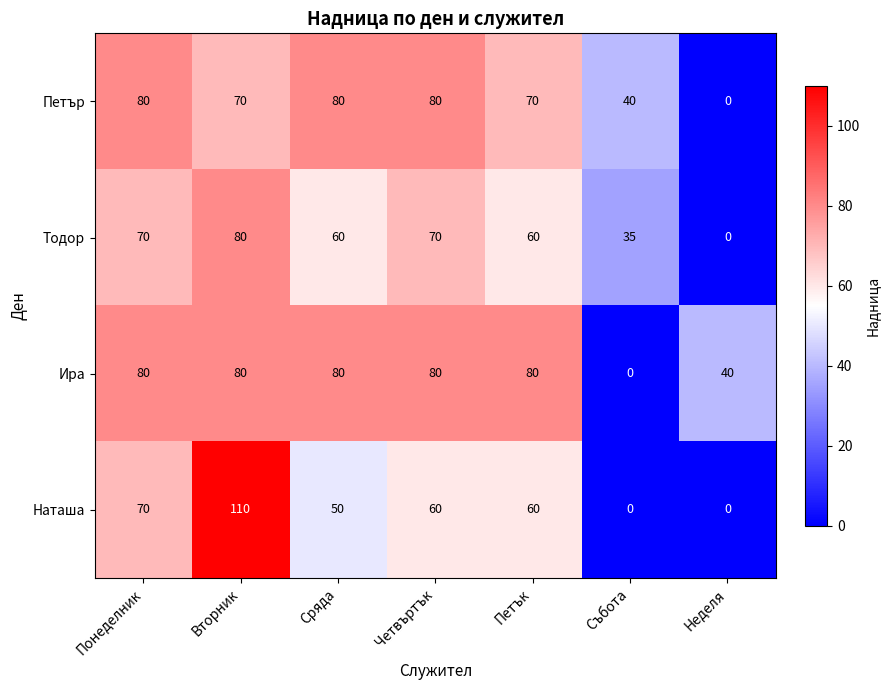

At which category is the sum across all series the highest?

Вторник